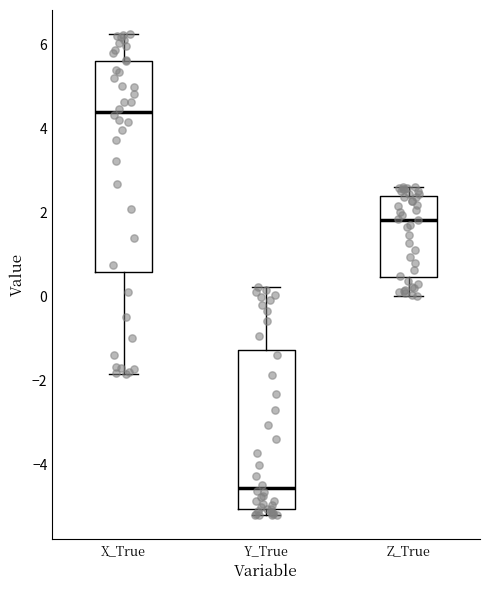

Where is the upper edge of the box for Z_True on the y-axis? The values are not printed on the chart, so give them approximately, as read against the axis.

2.4